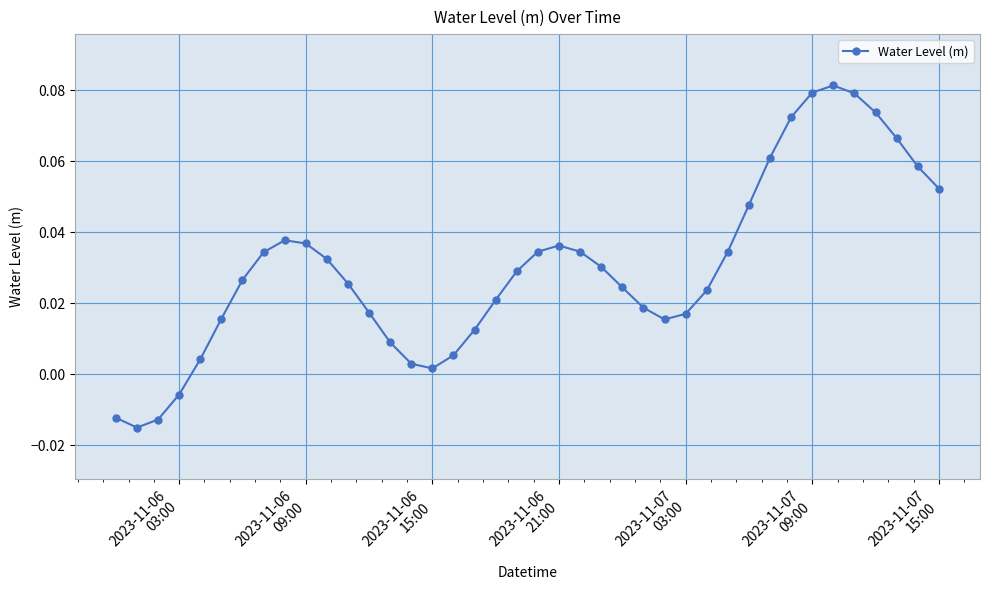

Reading left to right, extract all data points from this chart.

-0.0	-0.0	-0.0	-0.0	0.0	0.0	0.0	0.0	0.0	0.0	0.0	0.0	0.0	0.0	0.0	0.0	0.0	0.0	0.0	0.0	0.0	0.0	0.0	0.0	0.0	0.0	0.0	0.0	0.0	0.0	0.0	0.1	0.1	0.1	0.1	0.1	0.1	0.1	0.1	0.1